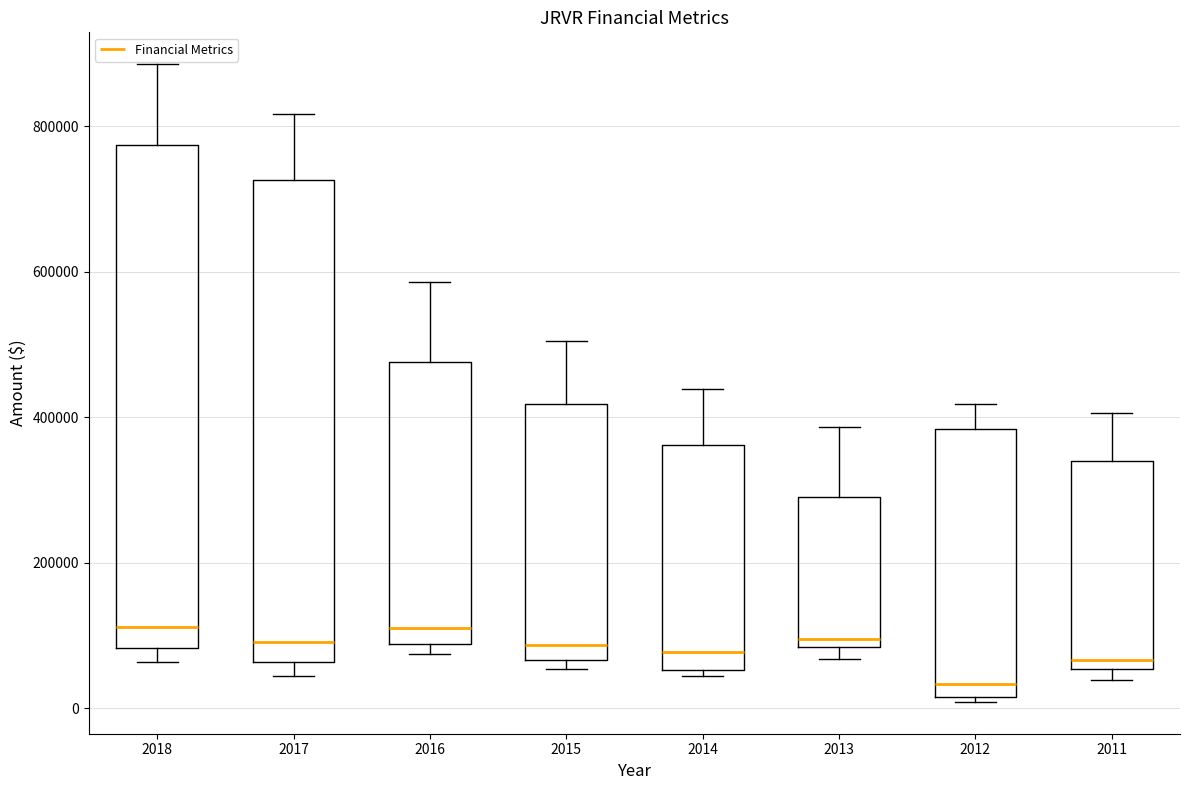

Reading left to right, read every box against the y-axis: the position of its median line, the range the box covers, and the ends of its whiskers. The values are not printed on the chart, so give them approximately, as read against the axis.

2018: median 120000, box 80000 to 780000, whiskers 60000 to 880000
2017: median 100000, box 60000 to 720000, whiskers 40000 to 820000
2016: median 120000, box 80000 to 480000, whiskers 80000 (just below the box's lower edge) to 580000
2015: median 80000, box 60000 to 420000, whiskers 60000 (just below the box's lower edge) to 500000
2014: median 80000, box 60000 to 360000, whiskers 40000 to 440000
2013: median 100000, box 80000 to 300000, whiskers 60000 to 380000
2012: median 40000, box 20000 to 380000, whiskers 0 to 420000
2011: median 60000 (just above the box's lower edge), box 60000 to 340000, whiskers 40000 to 400000